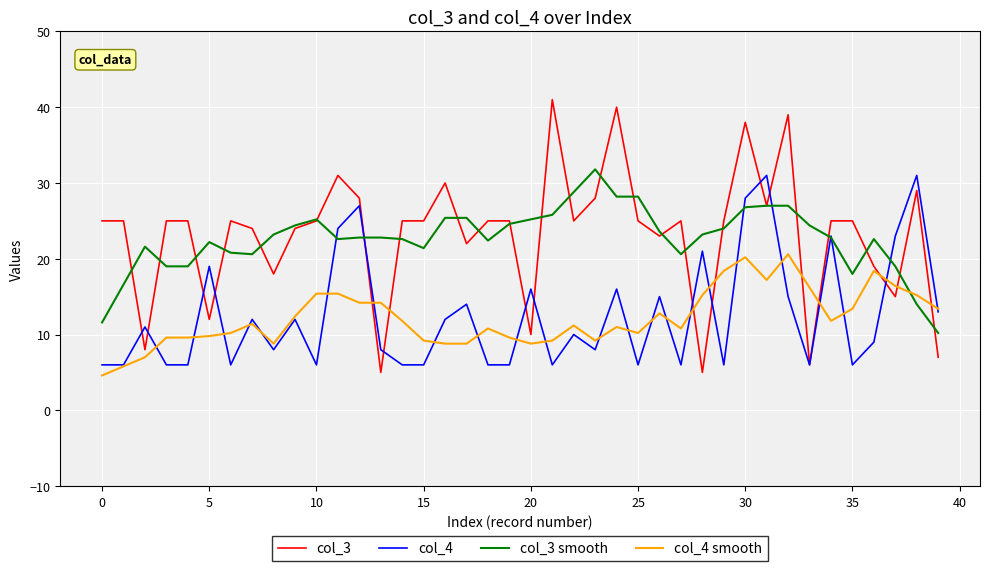

Which series has the widest spread of values?

col_3